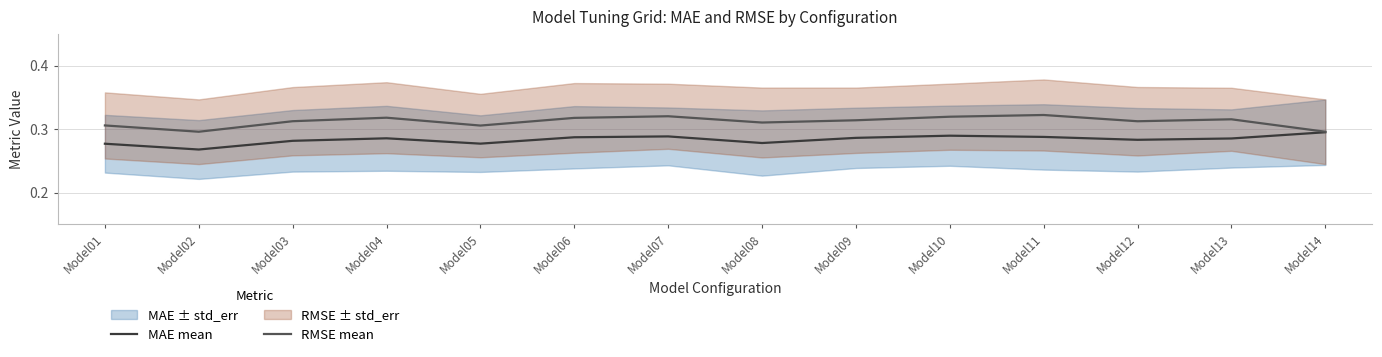

At which category does MAE mean reach its first local peak?

Model04